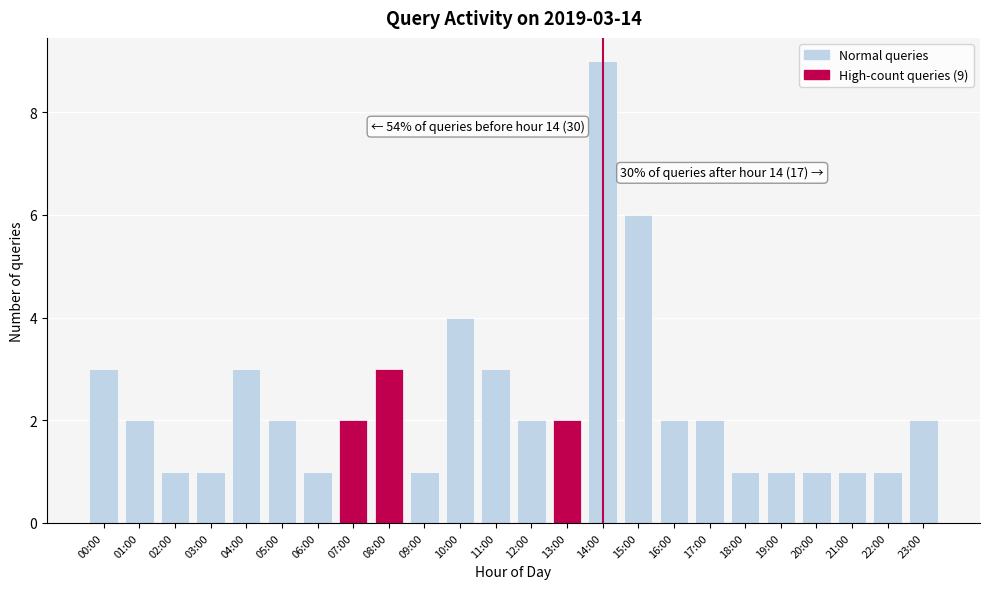

Reading left to right, transcribe all the data shown in this chart.

00:00=3	01:00=2	02:00=1	03:00=1	04:00=3	05:00=2	06:00=1	07:00=2	08:00=3	09:00=1	10:00=4	11:00=3	12:00=2	13:00=2	14:00=9	15:00=6	16:00=2	17:00=2	18:00=1	19:00=1	20:00=1	21:00=1	22:00=1	23:00=2